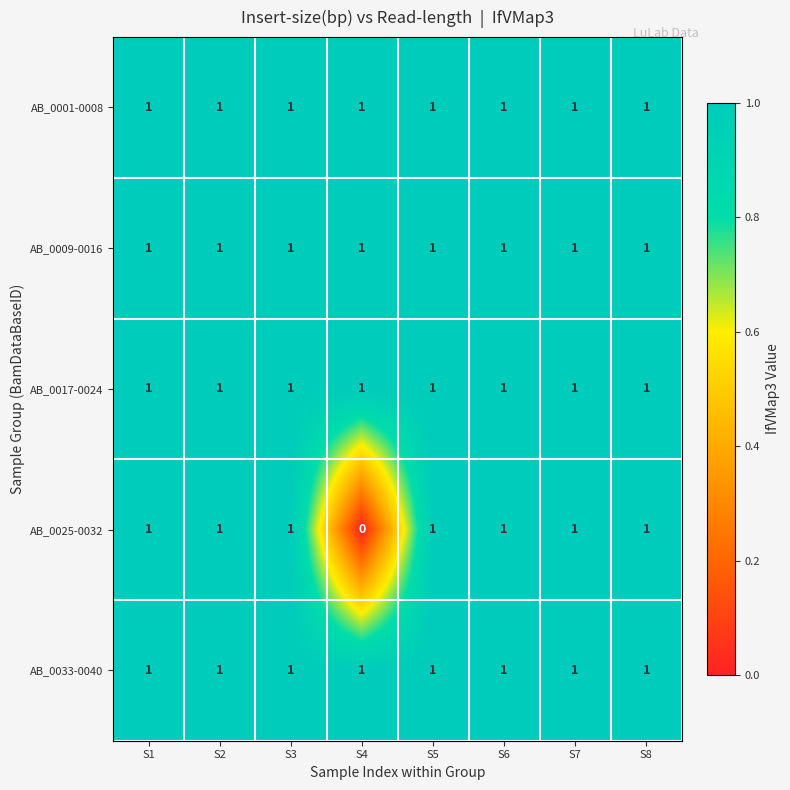

Which series has the widest spread of values?

AB_0025-0032